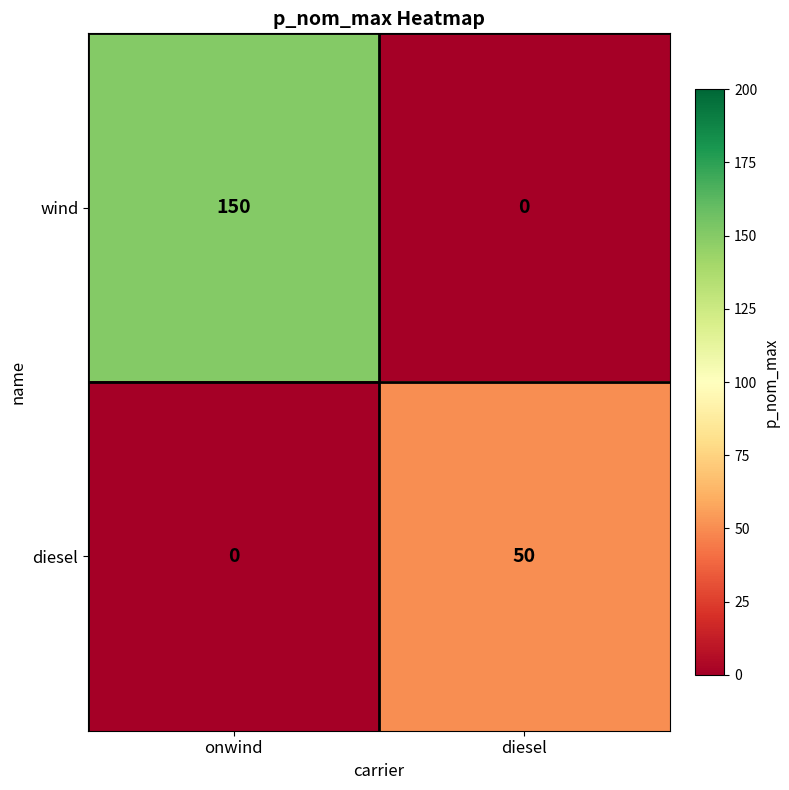

At which category is the sum across all series the highest?

onwind